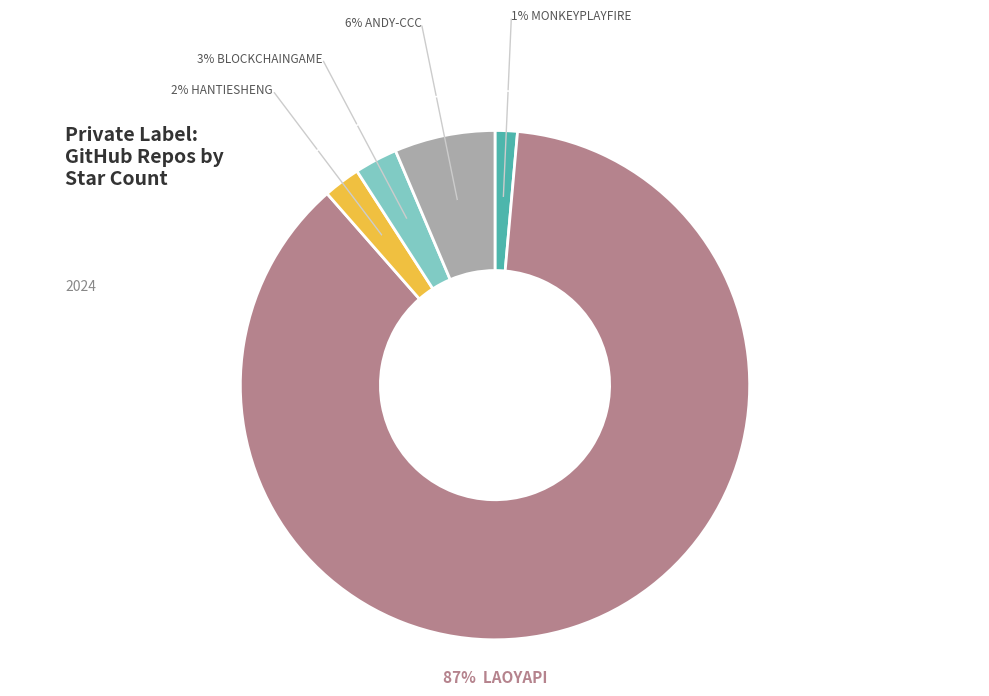

Does any single category account for the majority?

Yes